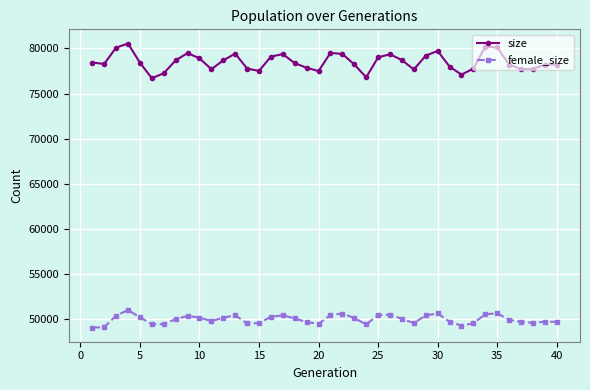

What is the value of the female_size point at the 12th from the left?

50131